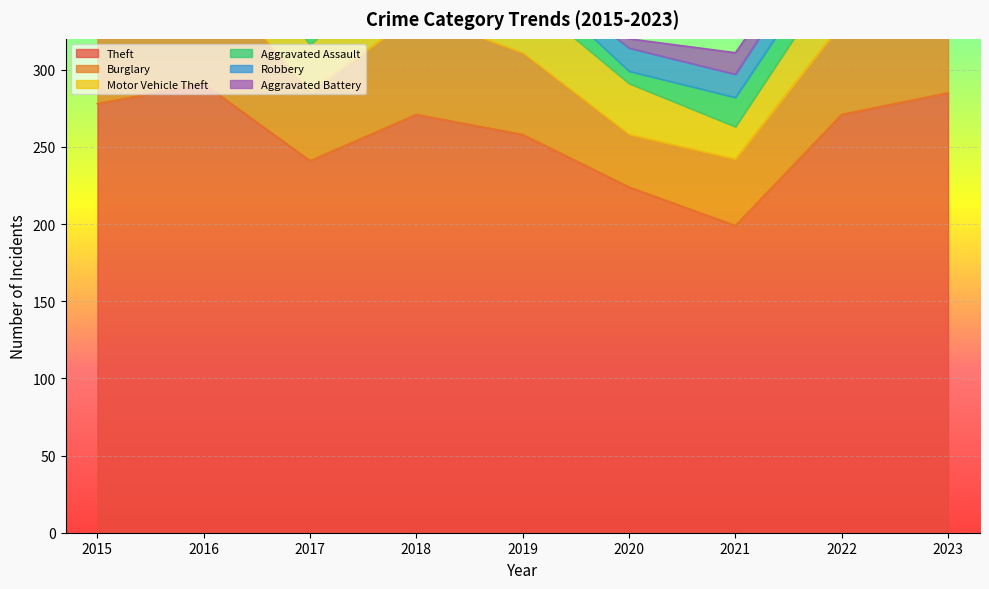

At which label does Burglary reach its peak?

2015